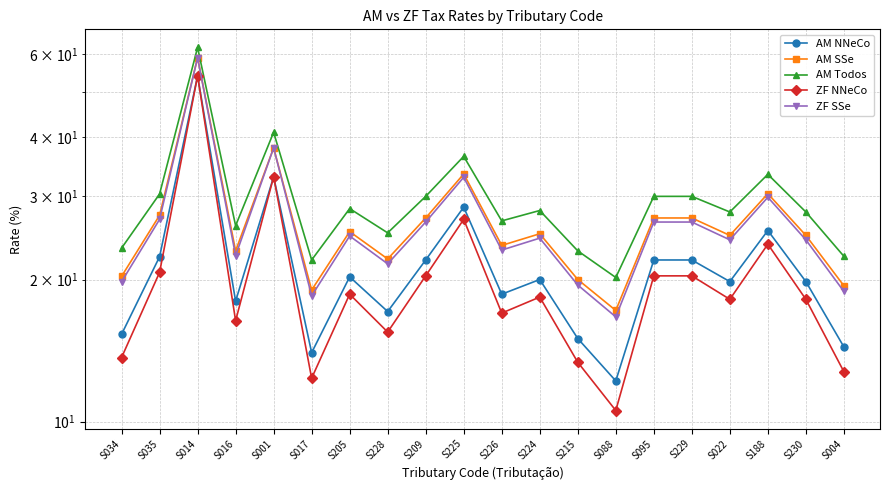

How many data points in AM Todos are above 28?

9